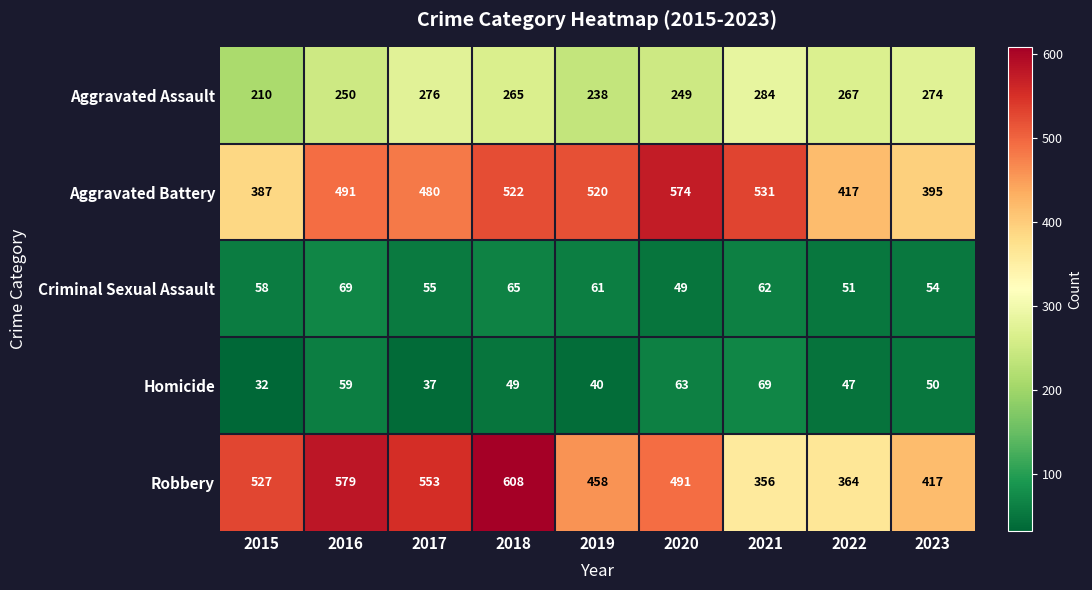

At which category is the sum across all series the highest?

2018